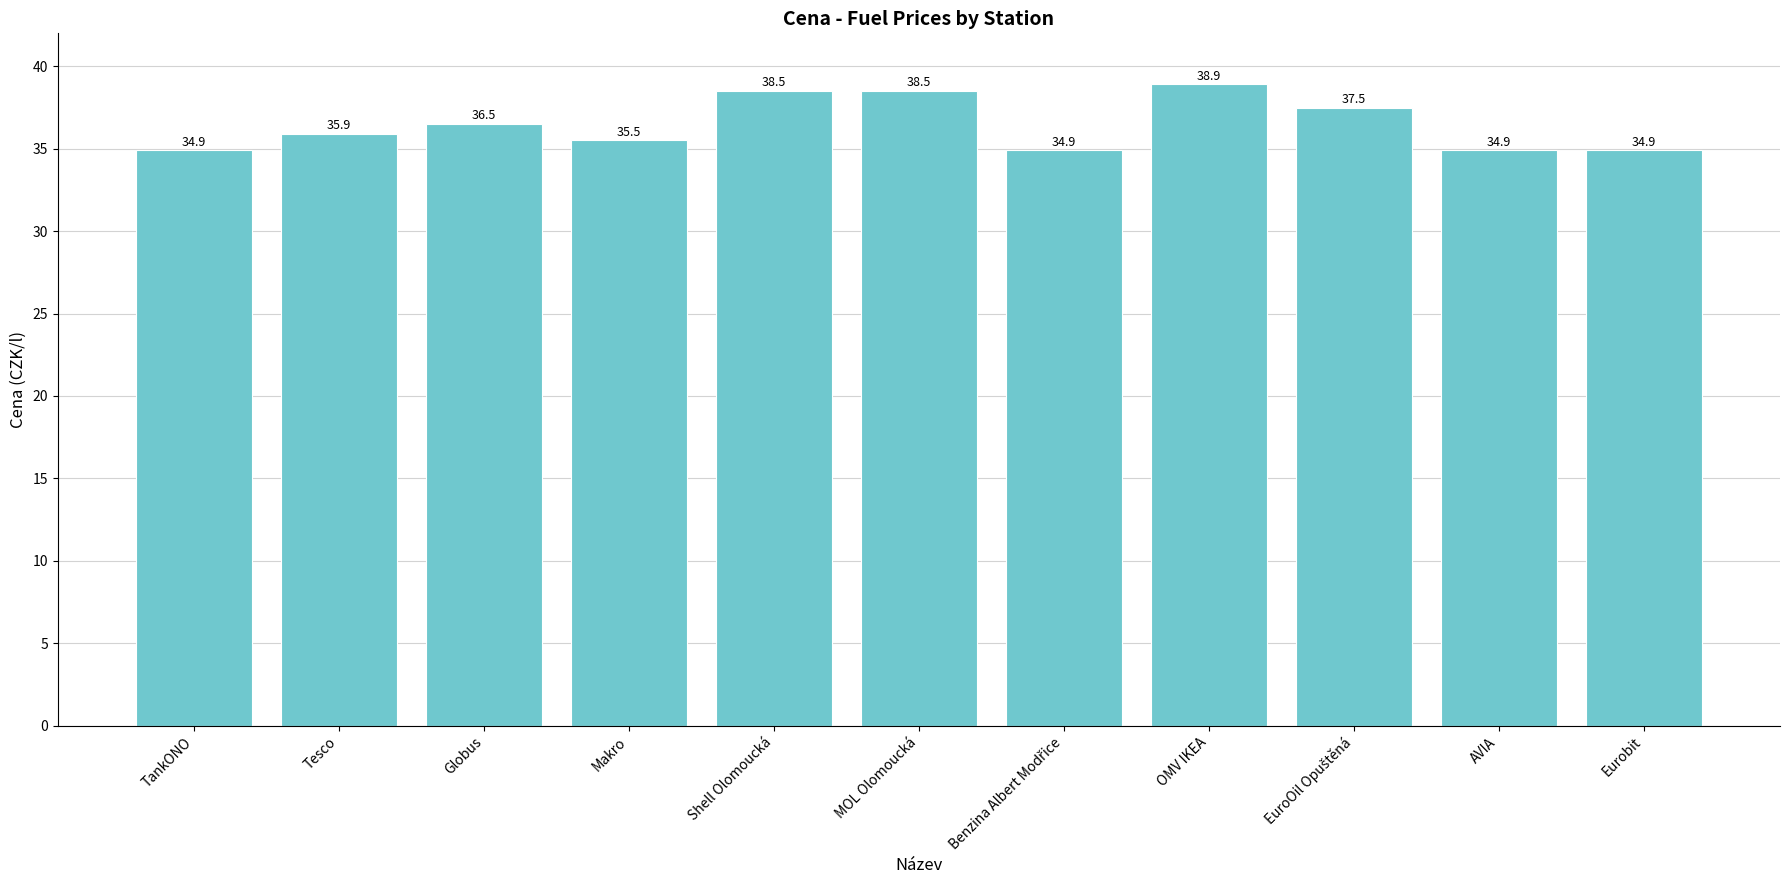

What is the difference between the maximum and minimum values?

4.0